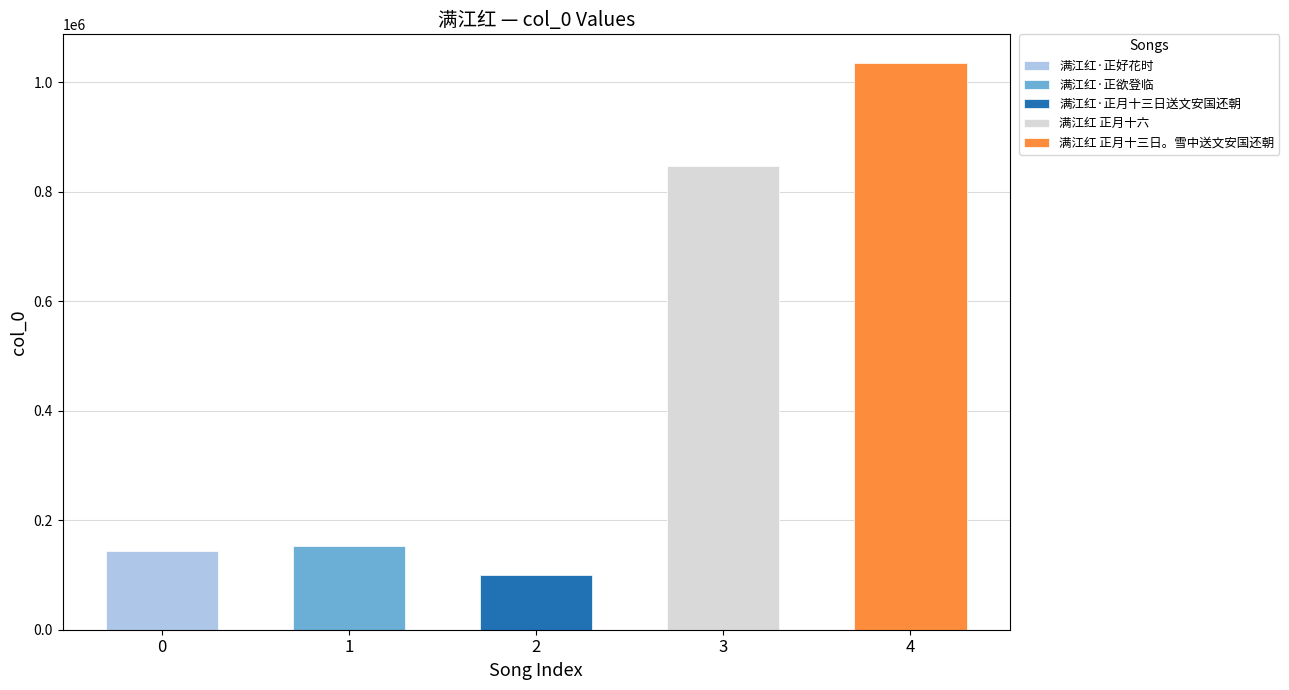

True or false: the data shows 367856 at 满江红 正月十六.

False